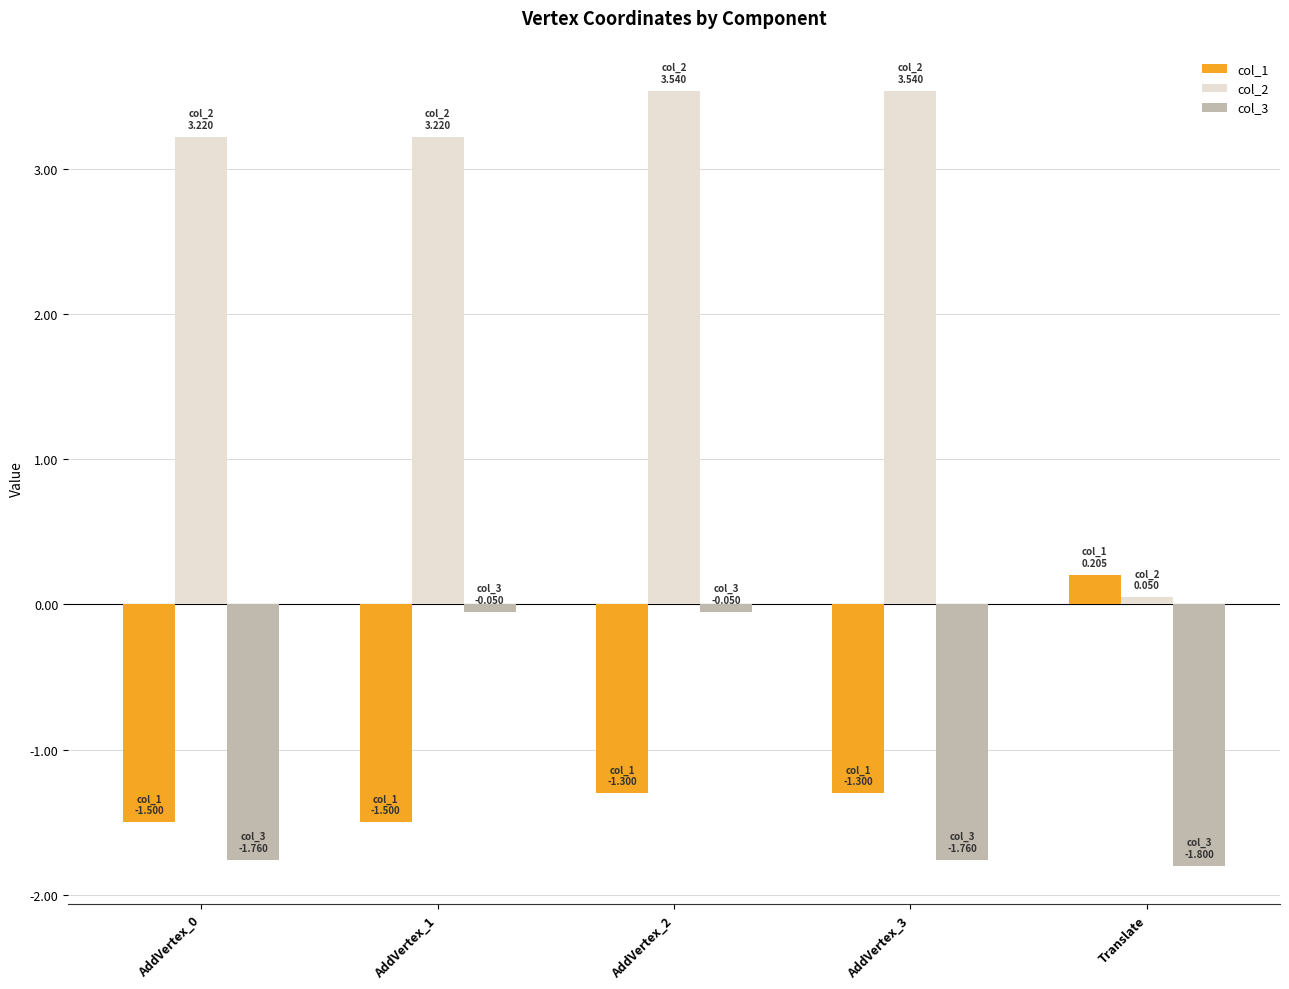

At which label does col_2 first exceed 3?

AddVertex_0